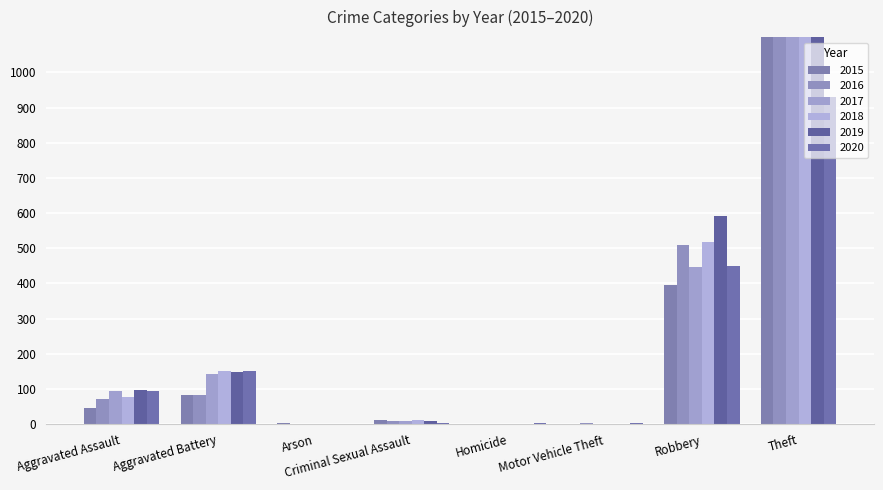

List the labels in order of 2017 value, smallest first.

Arson, Homicide, Motor Vehicle Theft, Criminal Sexual Assault, Aggravated Assault, Aggravated Battery, Robbery, Theft